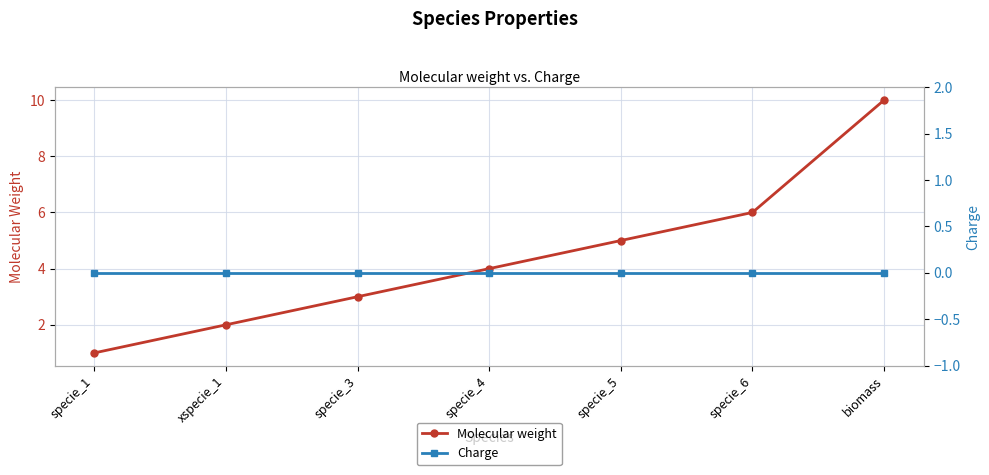

How many lines are shown in the chart?

2